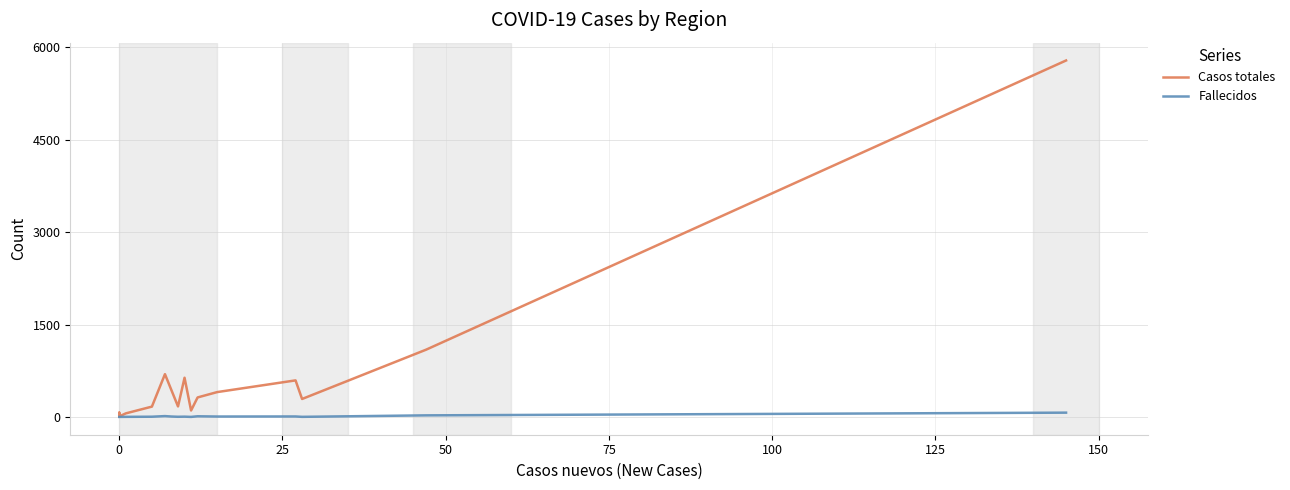

How many data points in Casos totales are above 316?

7